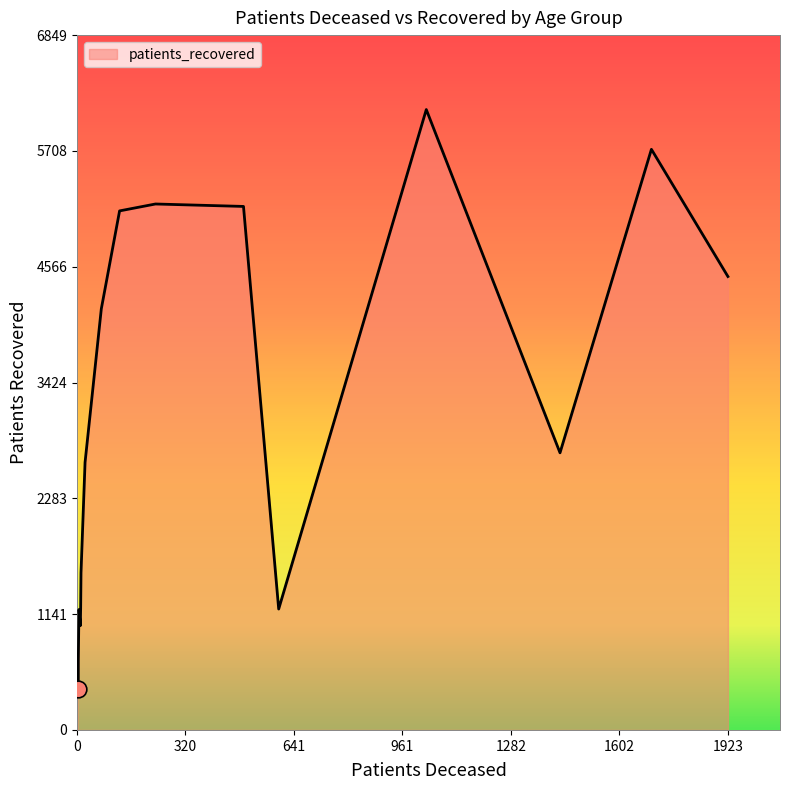

What is the minimum value shown in the chart?

407